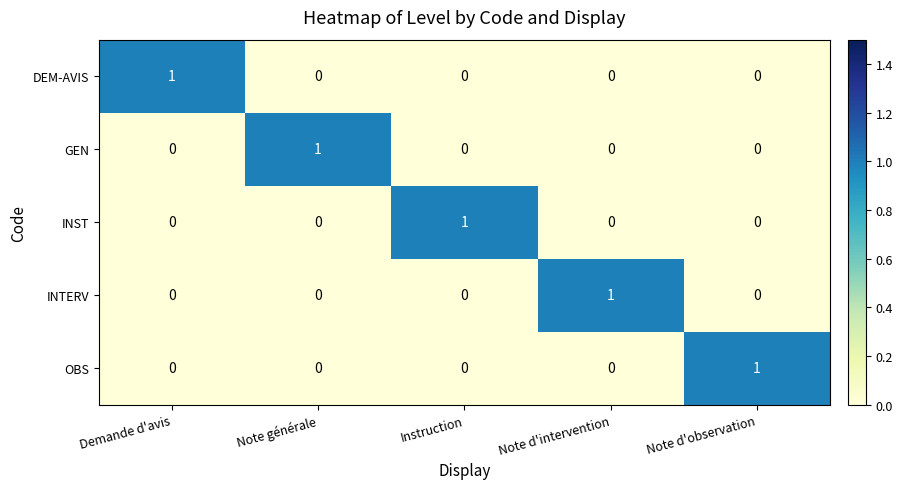

Is the value of OBS at Note d'observation greater than the value of GEN at Note d'intervention?

Yes